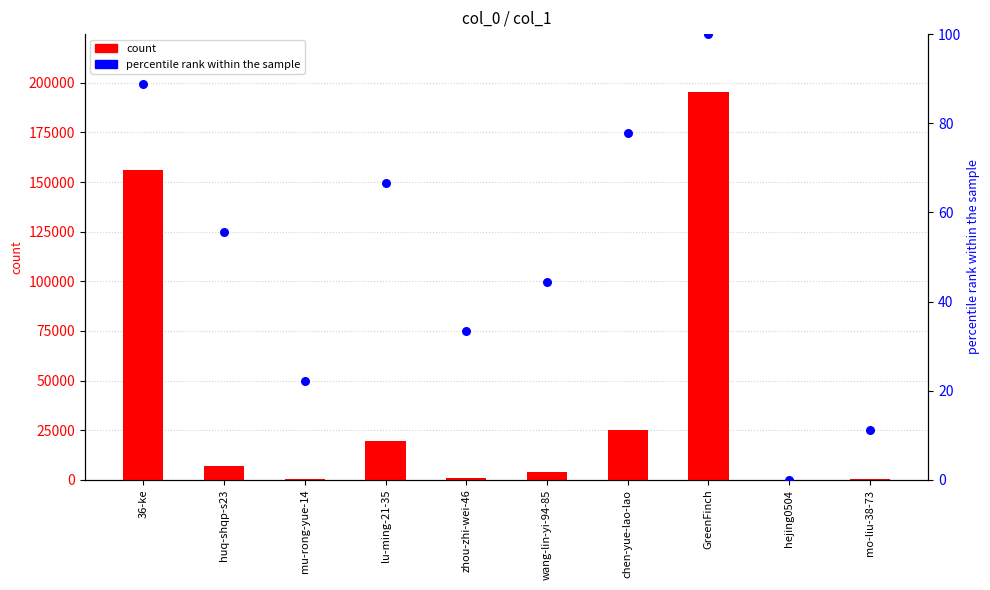

What is the total value across all series at mo-liu-38-73?

226.1